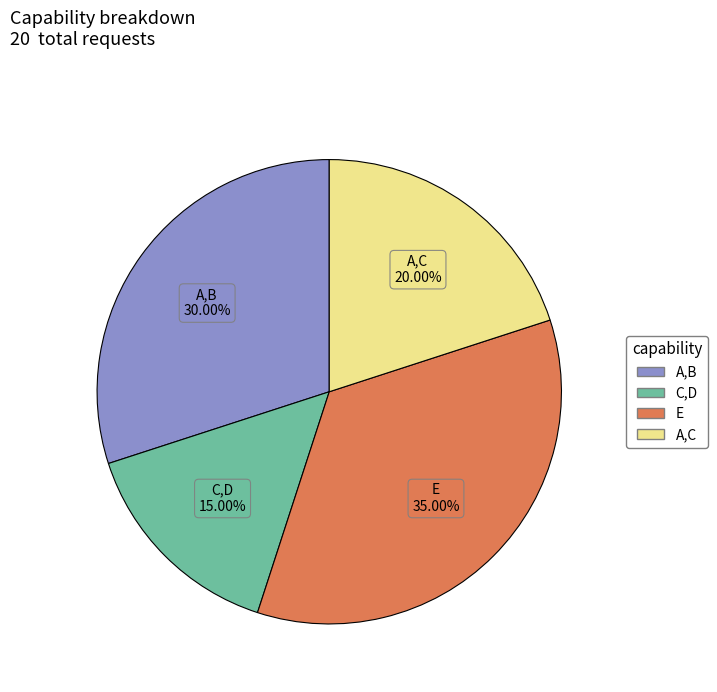

Combined, what portion of the pie is A,C and A,B?

50.0%